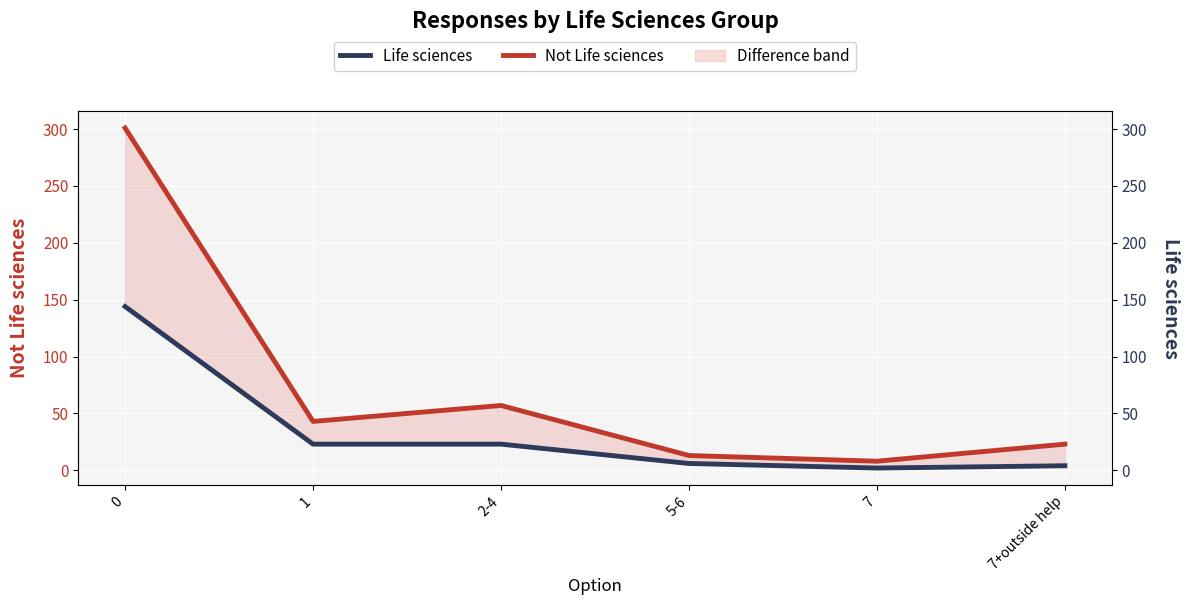

True or false: Not Life sciences and Life sciences intersect in this chart.

False